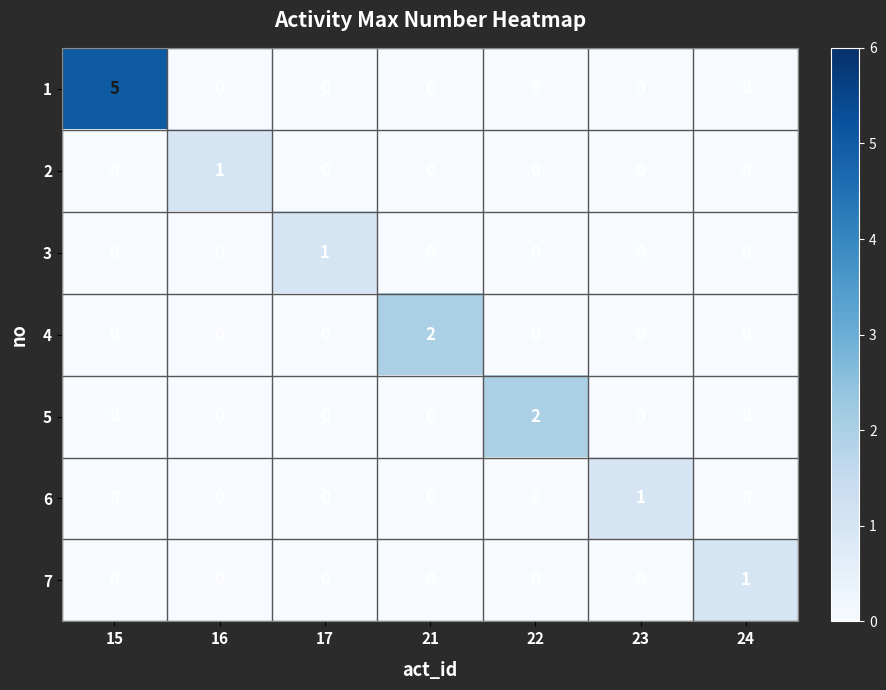

At which category is the sum across all series the highest?

15